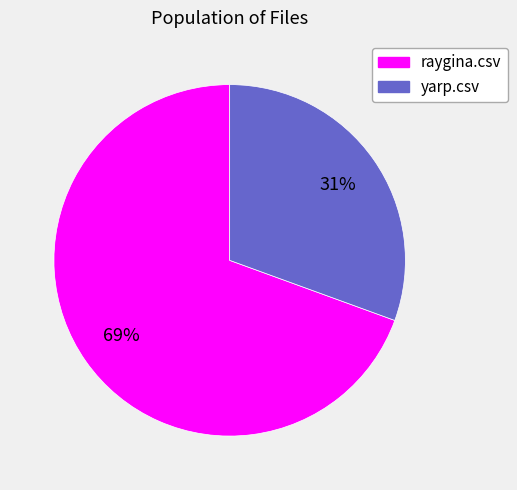

To the nearest percent, what percentage of the pie is raygina.csv?

69%